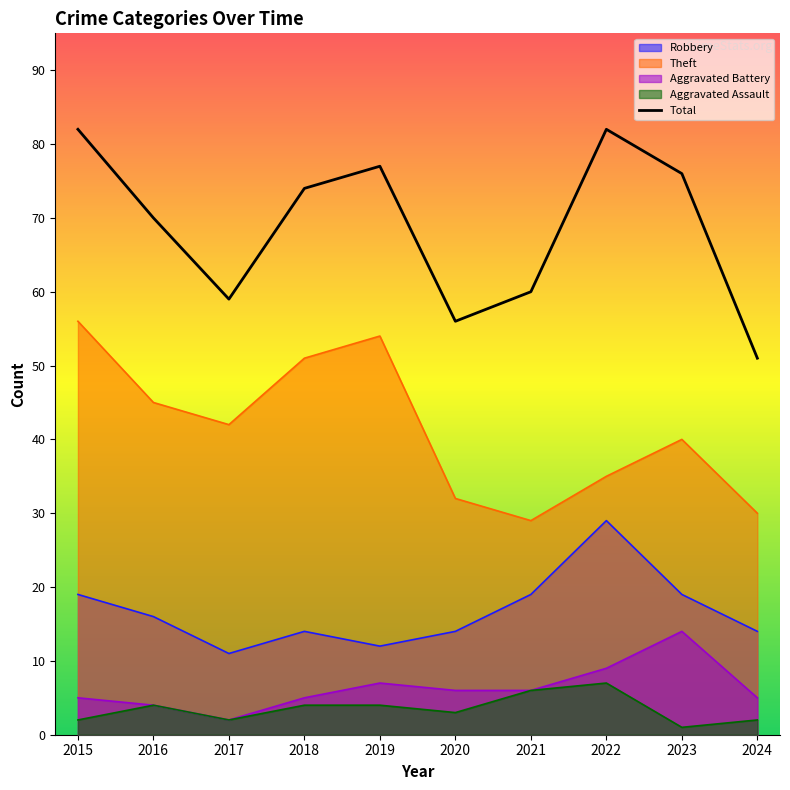

What is the approximate value of Total at 2016, to the nearest 10?

70